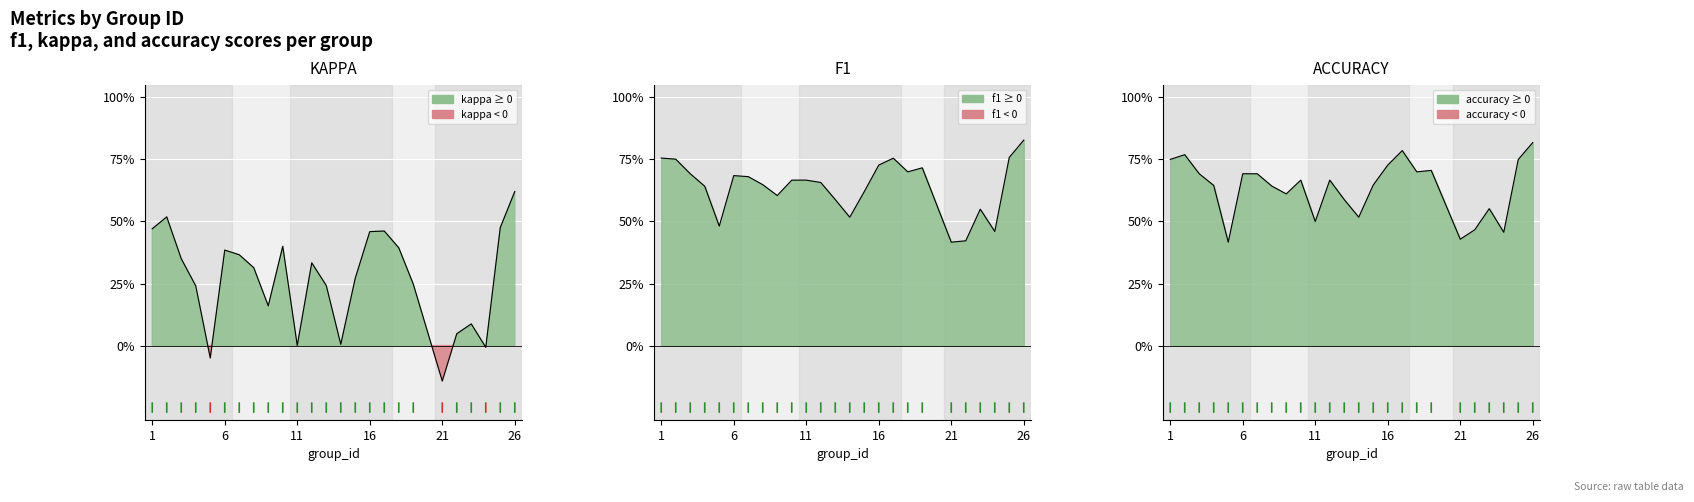

At 12, list the series in order from smallest to largest.

kappa, f1, accuracy